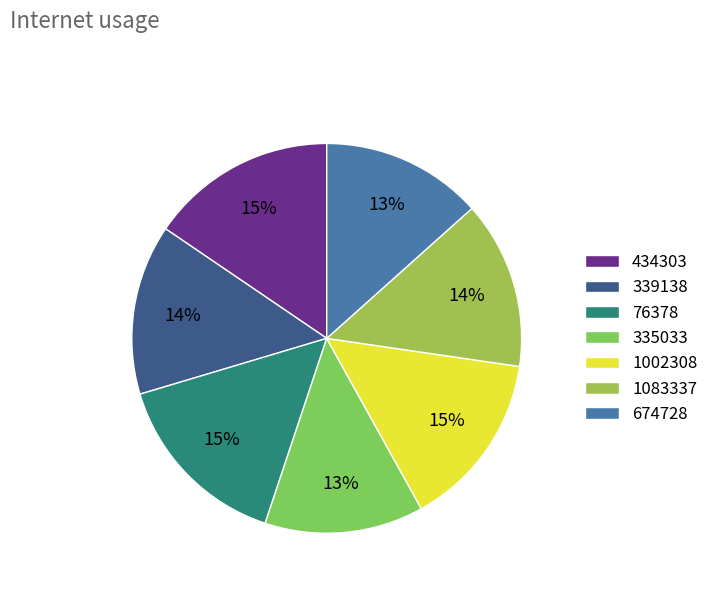

Which slice is the smallest?

335033